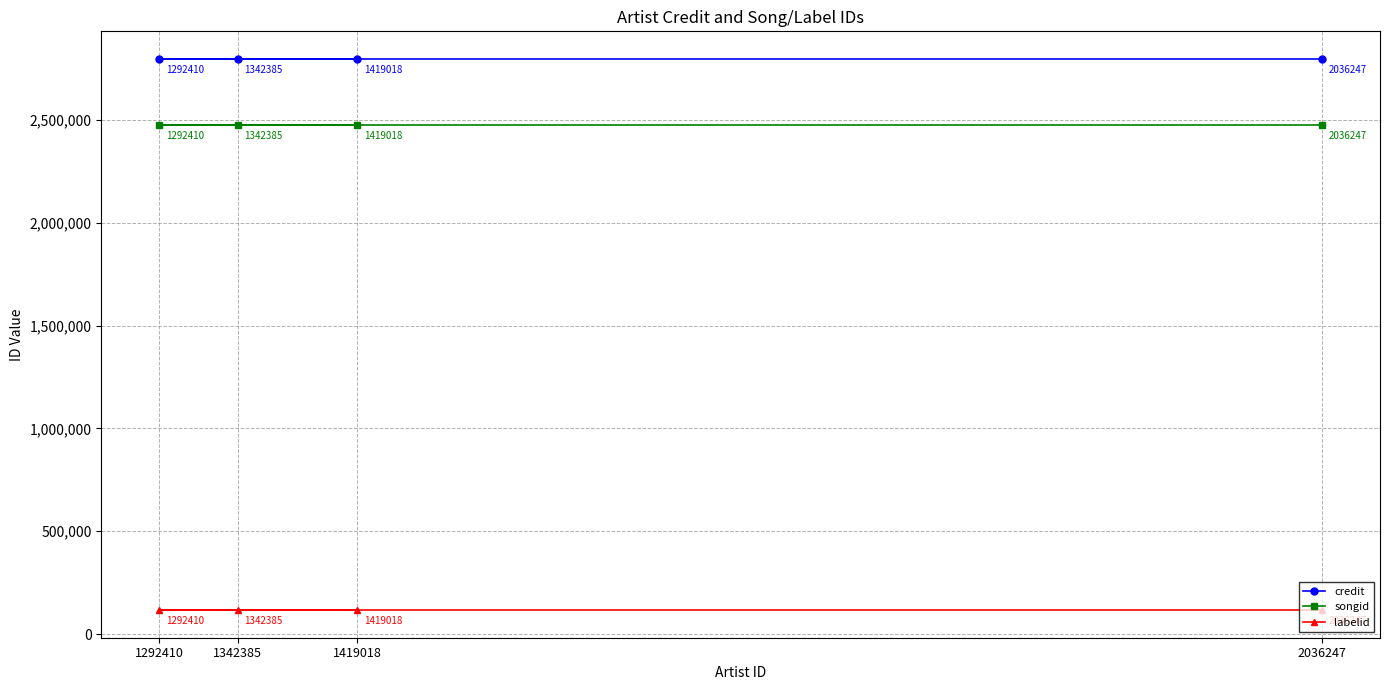

True or false: labelid and credit intersect in this chart.

False